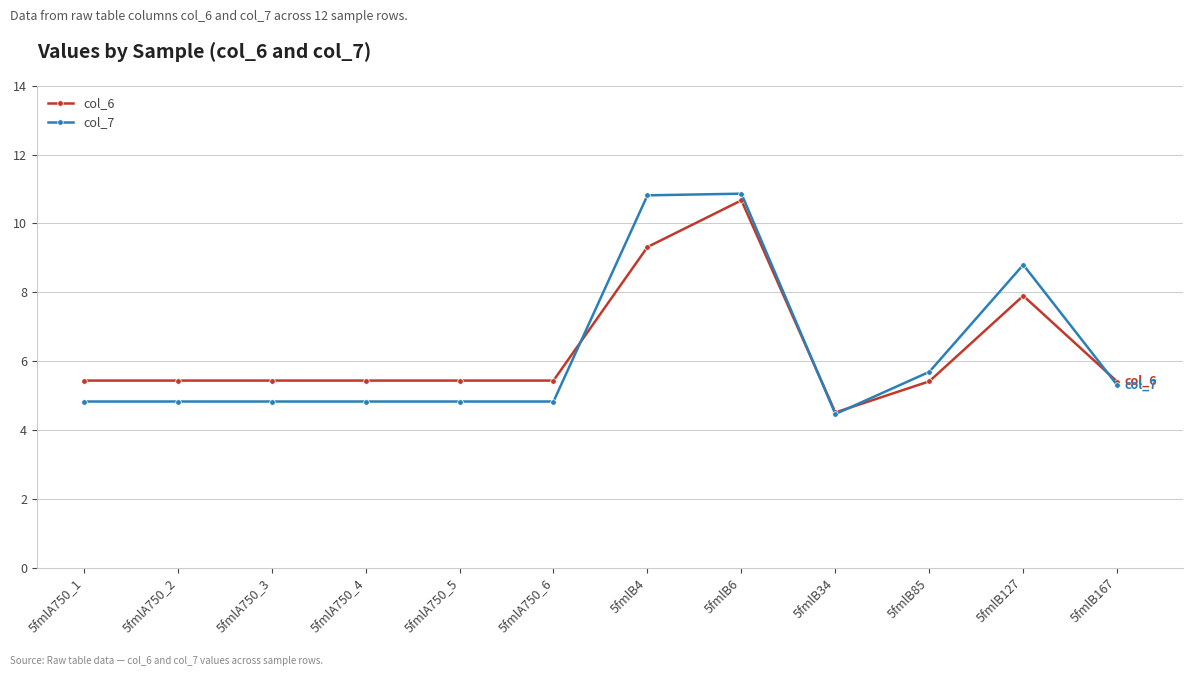

True or false: col_6 has more than 1 points higher than both neighbors.

True